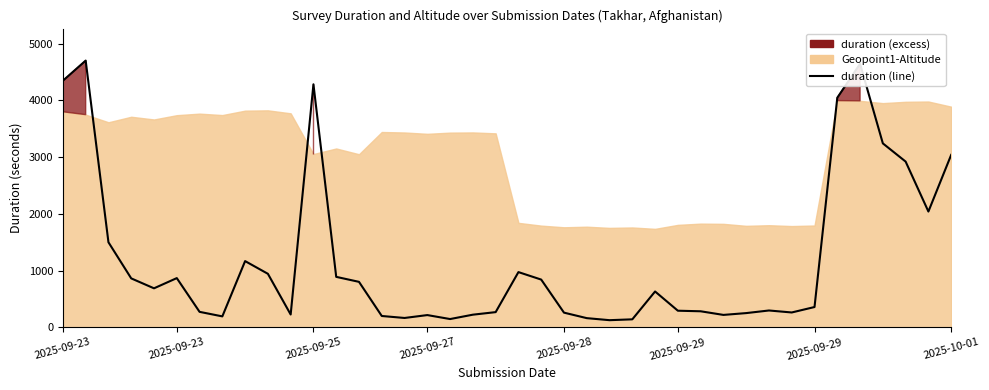

Rank the categories by value from highest to lowest.

2025-09-23, 35, 2025-09-23, 11, 34, 36, 39, 37, 38, 2025-09-25, 8, 20, 9, 12, 2025-09-29, 2025-09-27, 21, 13, 2025-09-28, 26, 33, 31, 27, 28, 2025-09-29, 19, 32, 22, 30, 10, 18, 29, 16, 14, 2025-10-01, 15, 23, 17, 25, 24